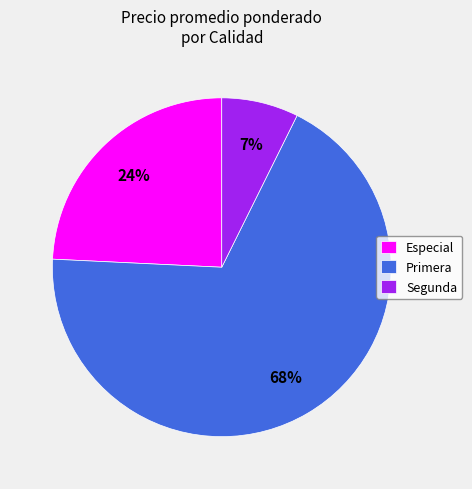

Which has a higher value, Segunda or Primera?

Primera